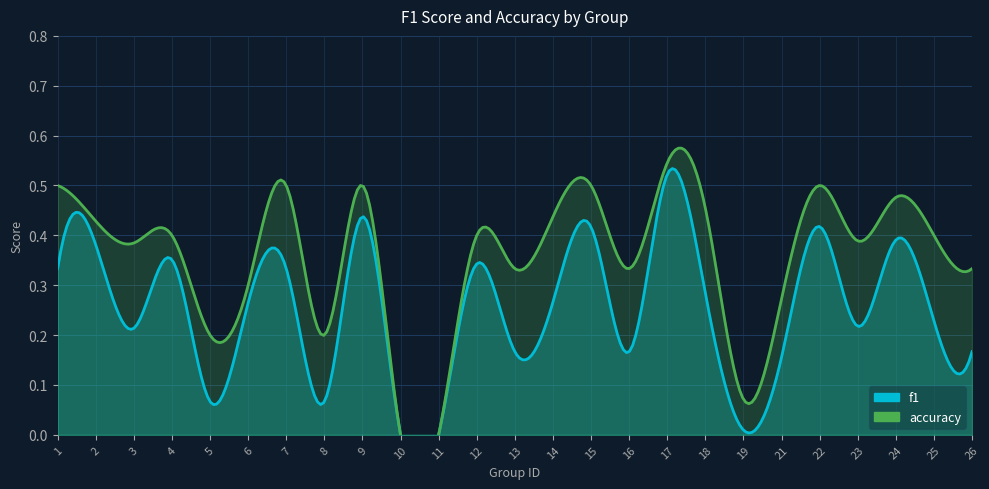

What is the average value of the f1 series?

0.2